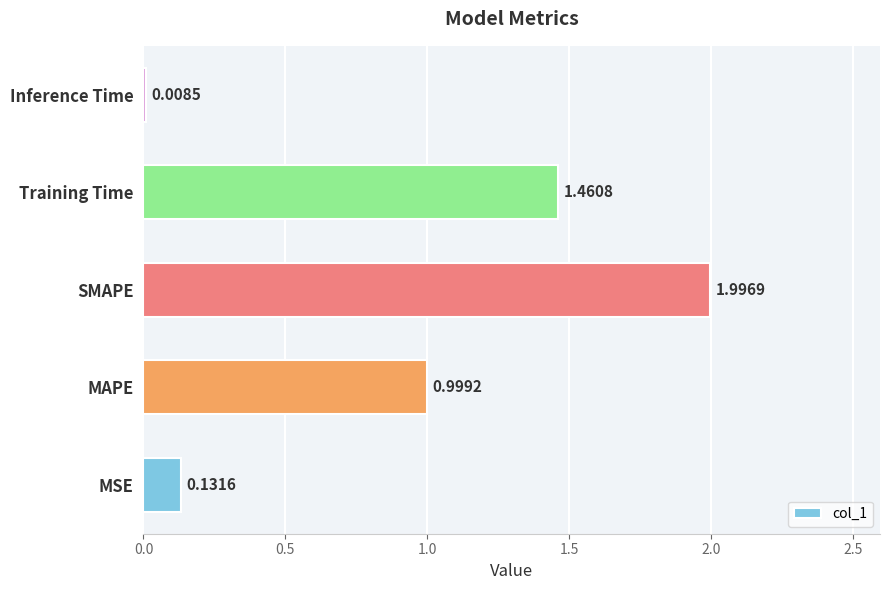

Which has a higher value, Inference Time or MAPE?

MAPE